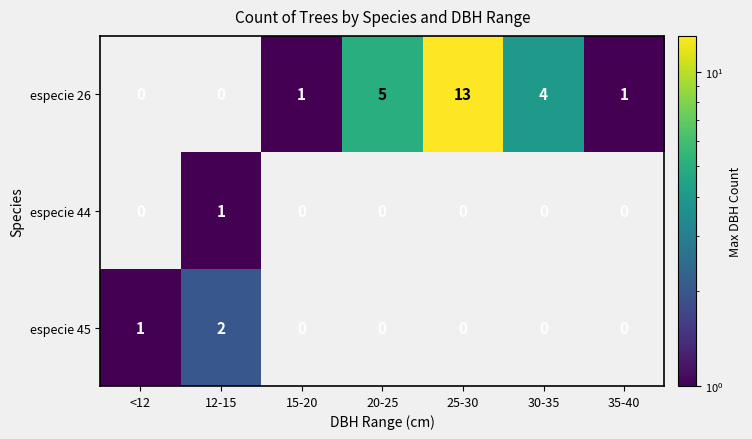

List the series in order of their peak value, lowest first.

especie 44, especie 45, especie 26